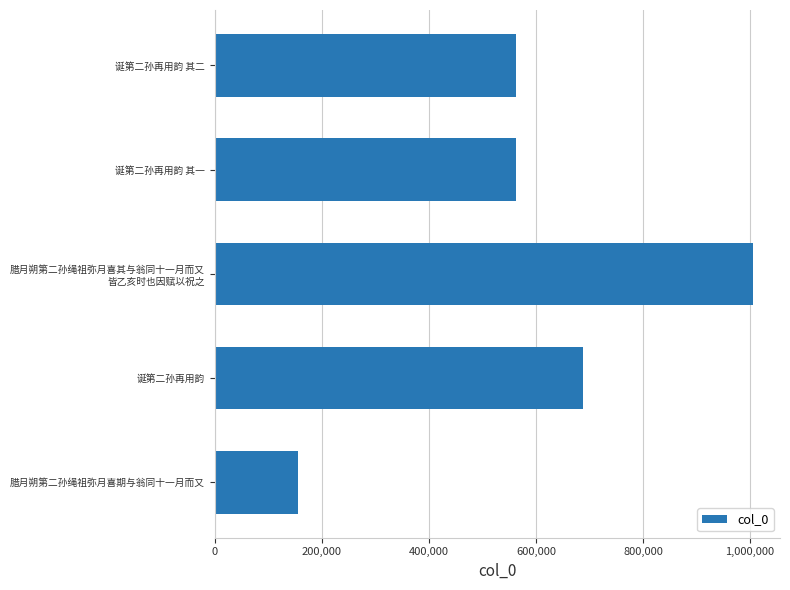

How many categories are shown in the chart?

5